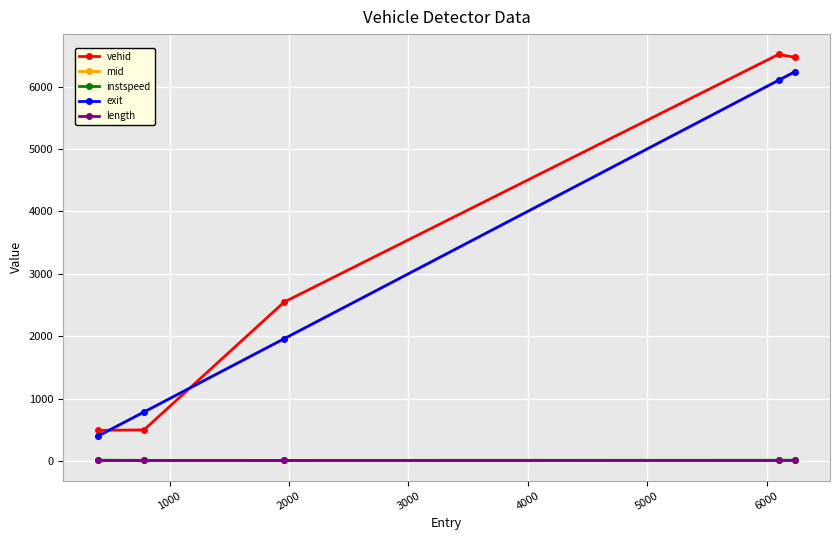

How many series are shown in this chart?

5